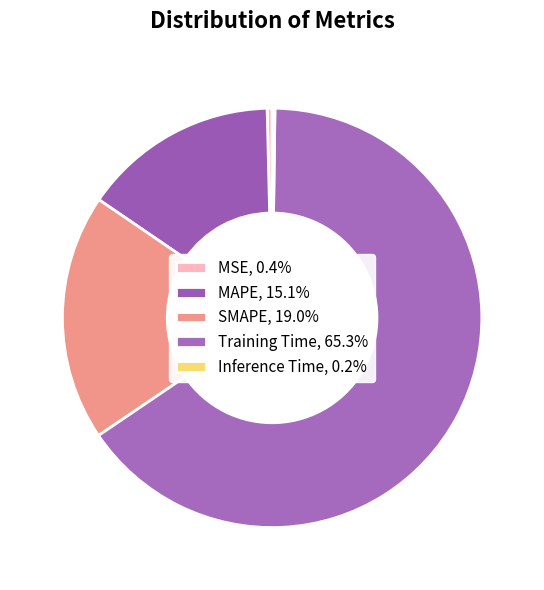

Rank the categories by value from highest to lowest.

Training Time, SMAPE, MAPE, MSE, Inference Time